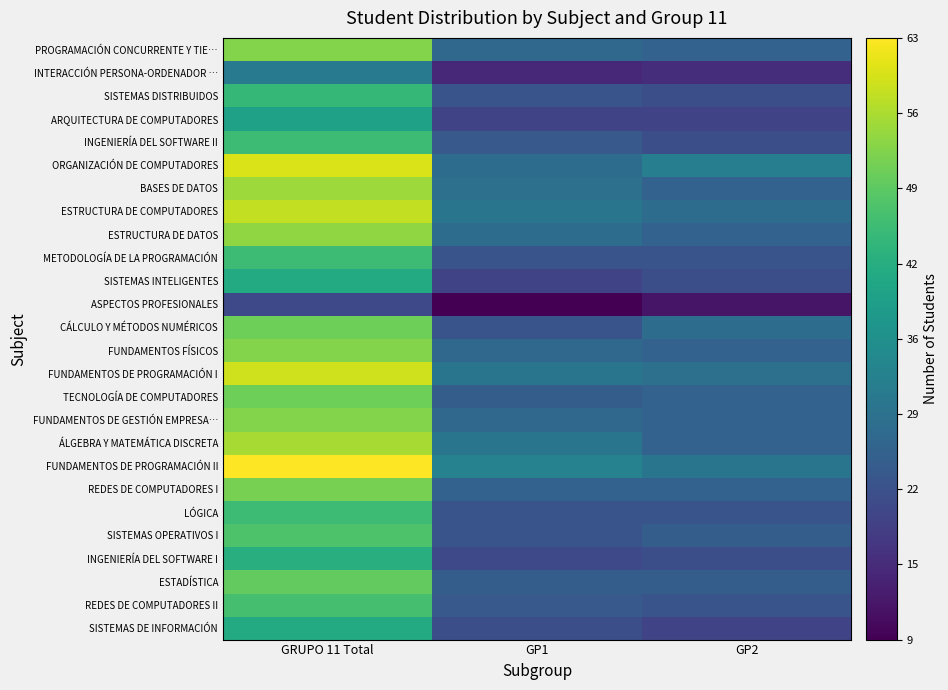

Which category has the highest value across all series?

GRUPO 11 Total